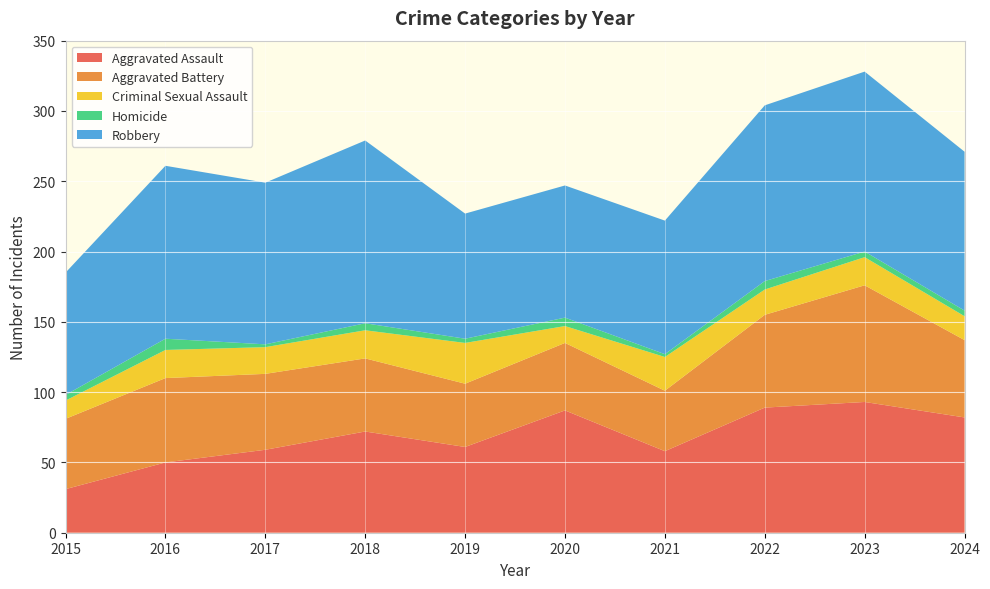

Reading left to right, what are all the values shown in this chart?

Aggravated Assault: 31	50	59	72	61	87	58	89	93	82
Aggravated Battery: 50	60	54	52	45	48	43	66	83	55
Criminal Sexual Assault: 13	20	19	20	29	12	24	18	20	17
Homicide: 4	8	2	5	3	6	2	6	4	4
Robbery: 87	123	115	130	89	94	95	125	128	113